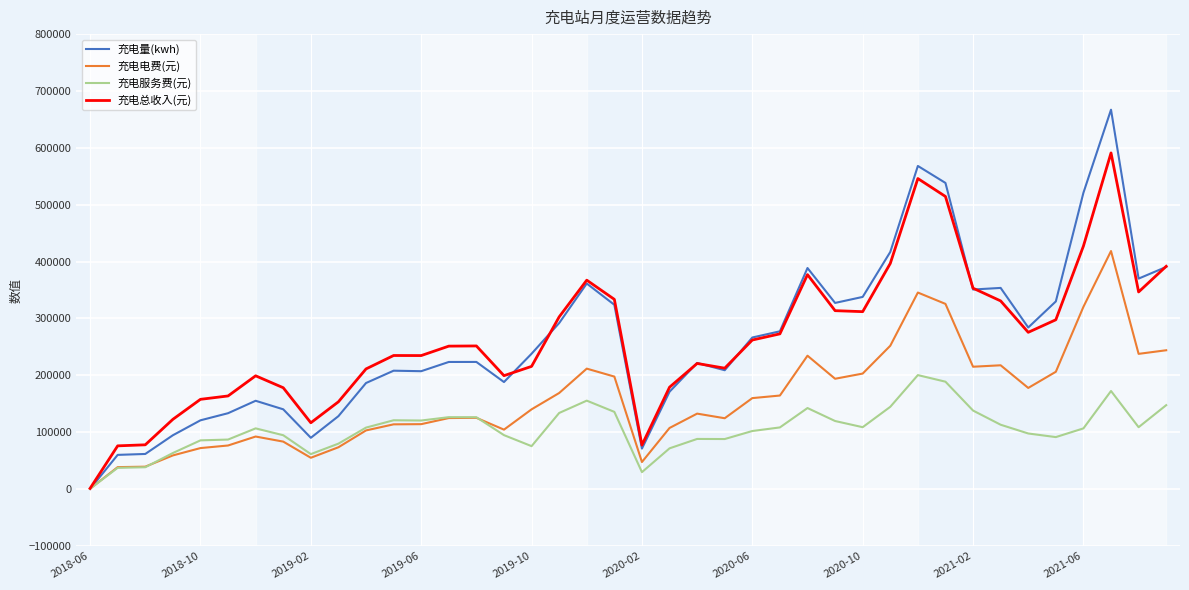

Which series has the widest spread of values?

充电量(kwh)